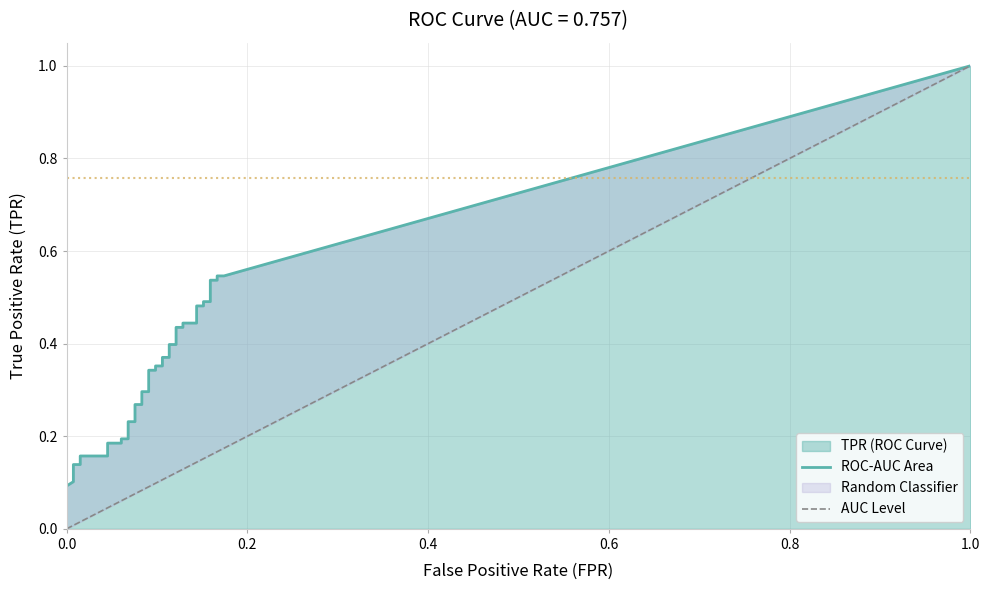

At how many categories does at least one series exceed 0?

40